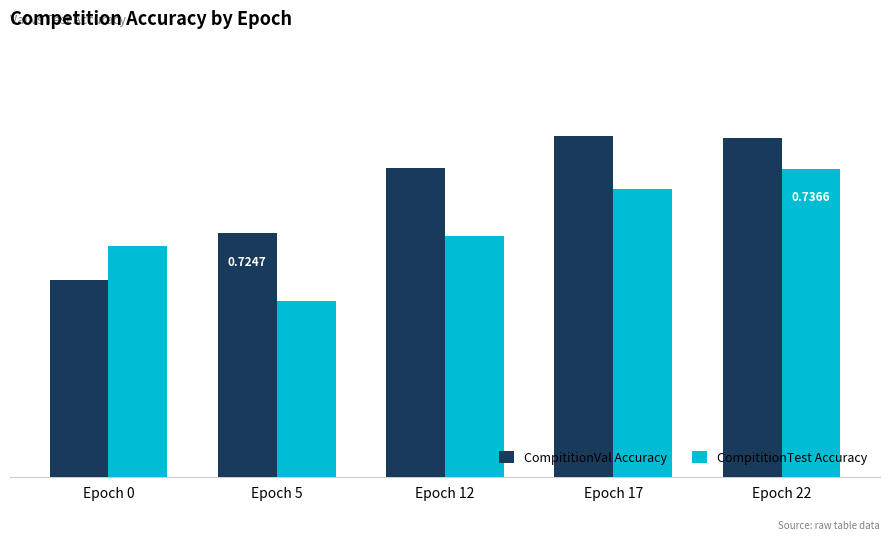

Between Epoch 12 and Epoch 22, which series saw the biggest shift?

CompititionTest Accuracy